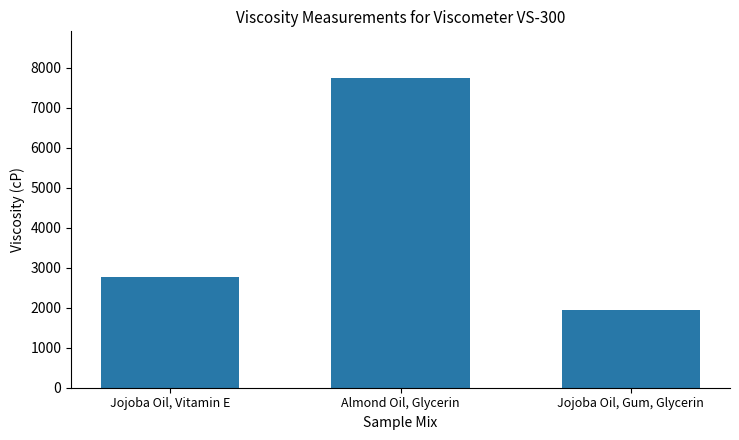

How many bars are there in total?

3